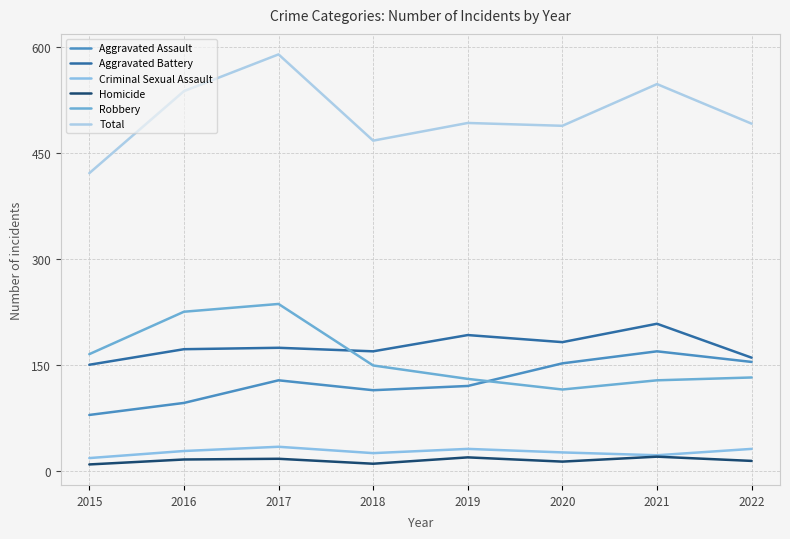

What is the sum of all Aggravated Battery values?

1407